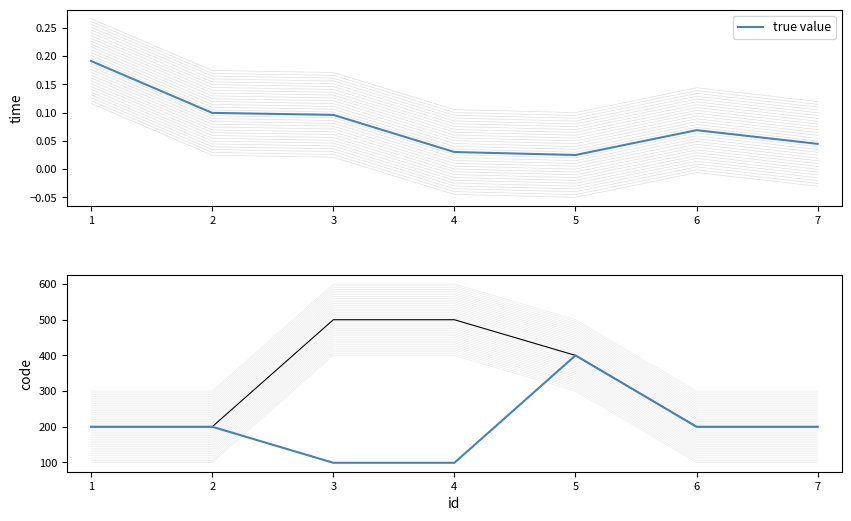

List the labels in order of code_sent value, largest first.

3, 4, 5, 1, 2, 6, 7